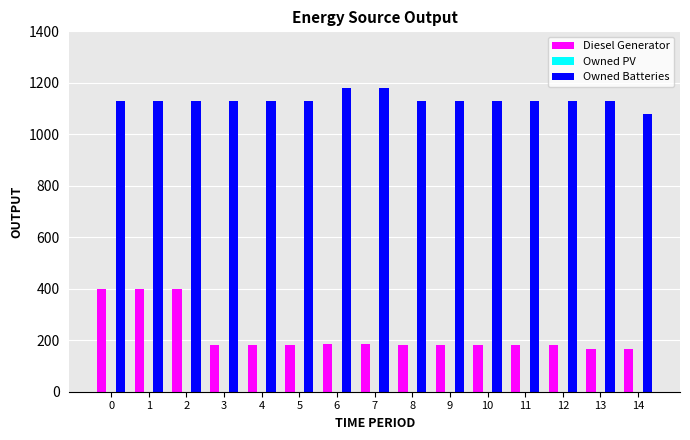

True or false: Diesel Generator has a value of 84 at 4.

False